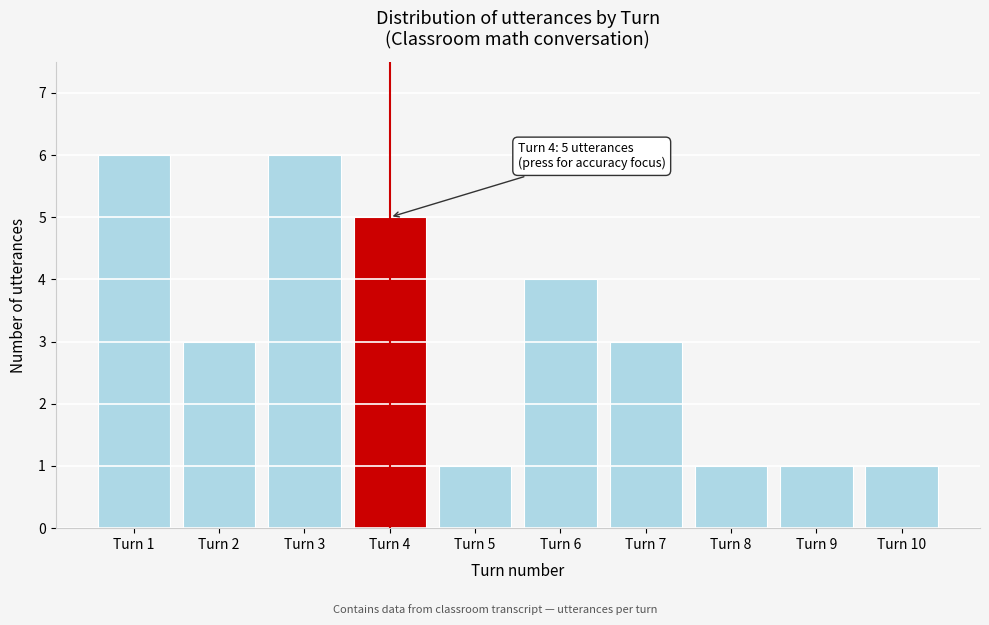

Reading right to left, list all the values displayed in this chart.

1	1	1	3	4	1	5	6	3	6